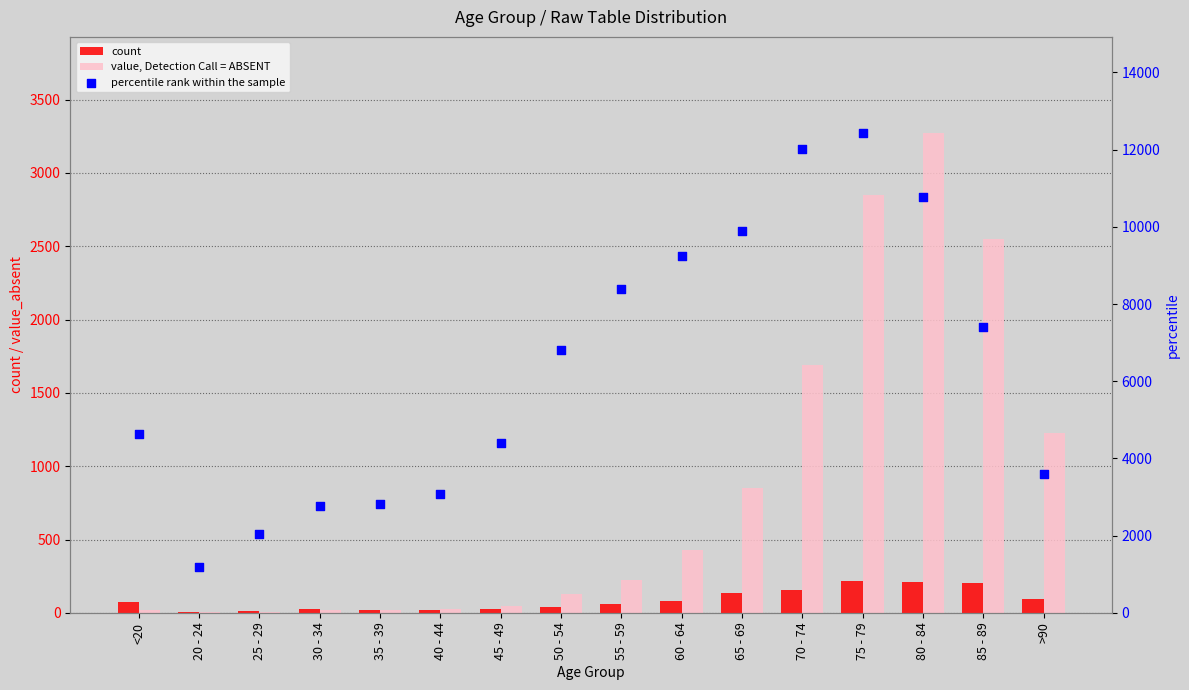

Which series has the largest Y range (max minus min)?

percentile rank within the sample